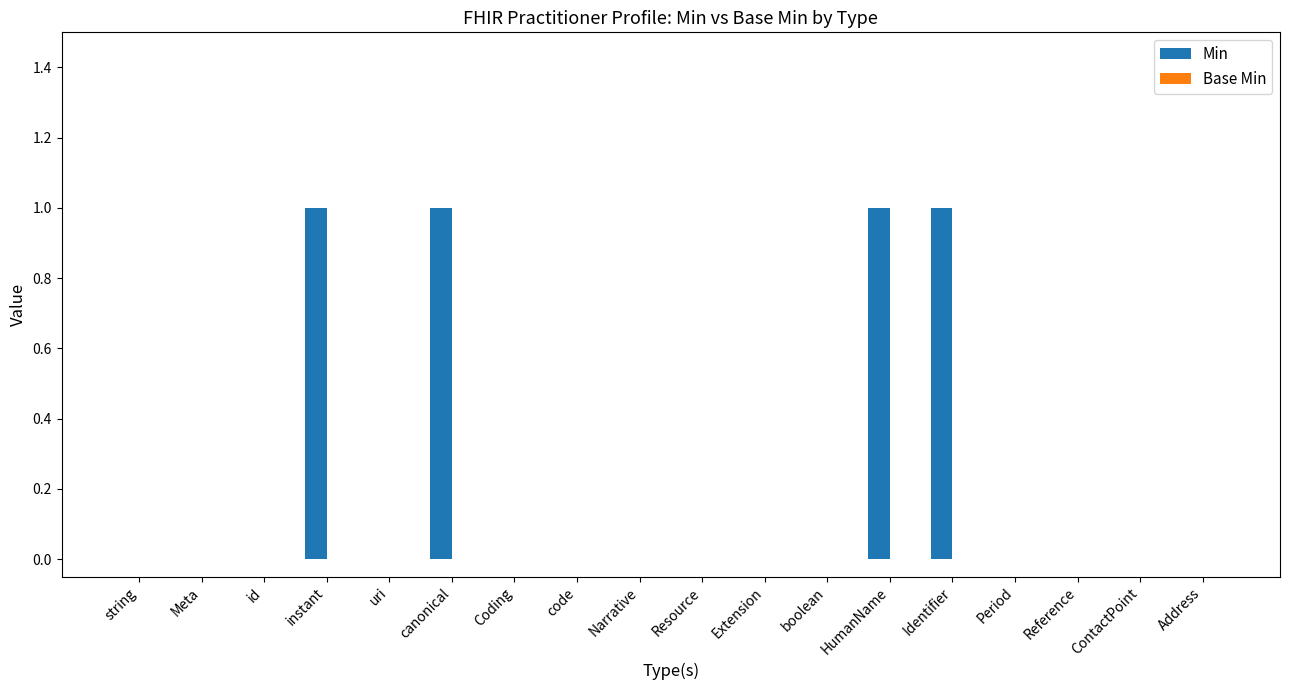

The value at boolean is 0. True or false?

True